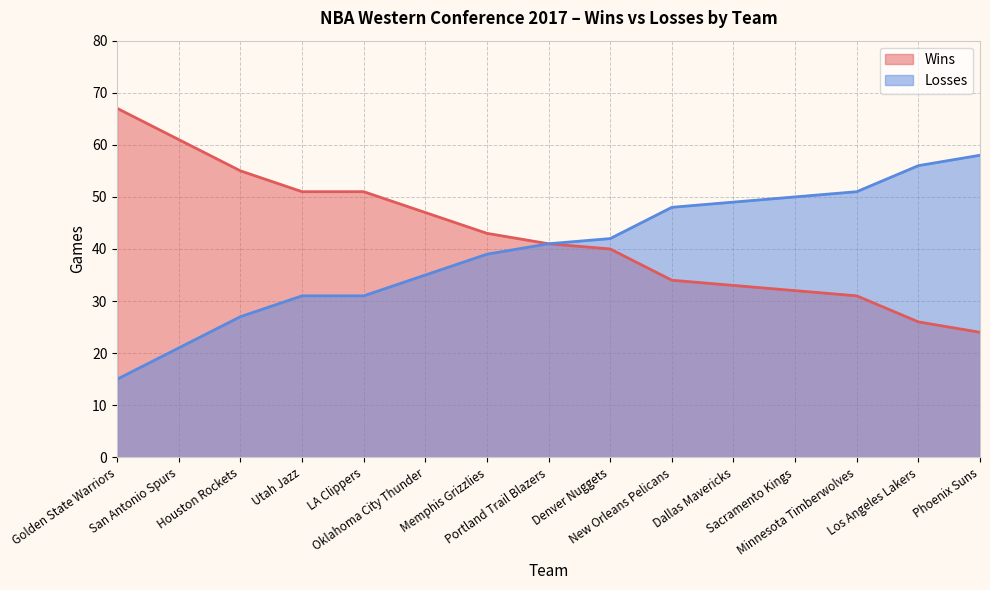

The Losses series shows 12 at Utah Jazz. True or false?

False